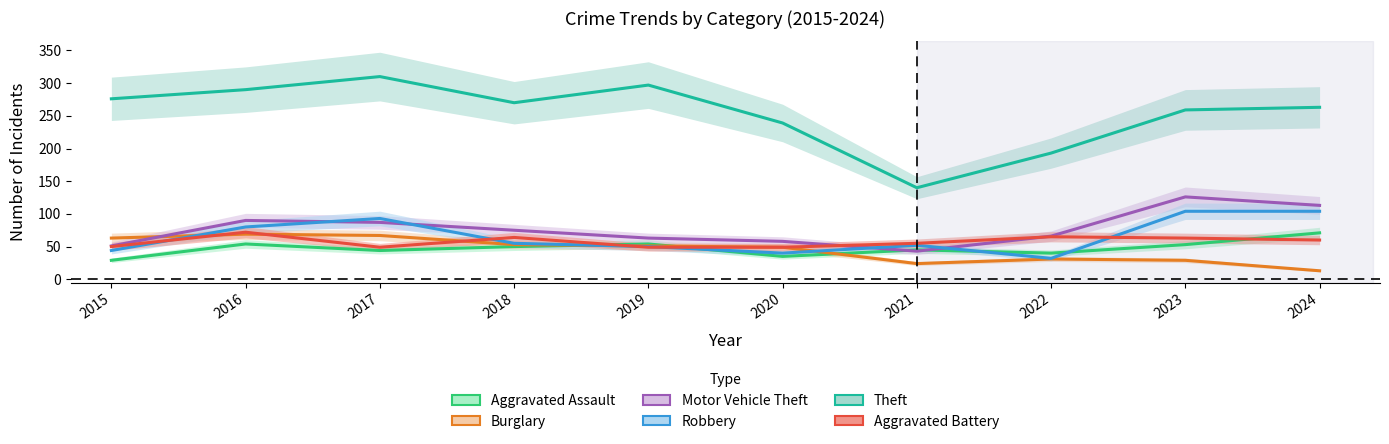

Reading left to right, what are all the values shown in this chart?

Aggravated Assault: 29	54	44	50	54	35	45	40	53	71
Burglary: 63	69	67	53	51	49	24	31	29	13
Motor Vehicle Theft: 51	90	87	75	63	58	43	66	126	113
Robbery: 44	80	93	55	50	40	52	32	104	104
Theft: 276	290	310	270	297	239	140	193	259	263
Aggravated Battery: 50	72	49	64	49	49	55	65	63	60